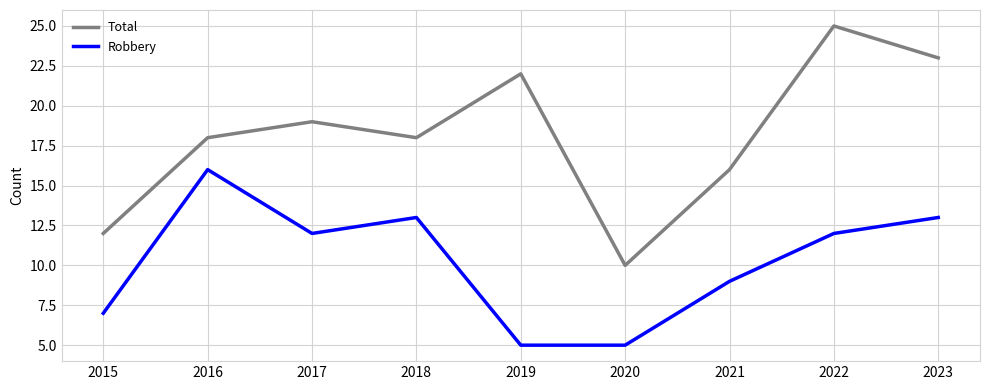

Rank the series at 2016 from highest to lowest value.

Total, Robbery